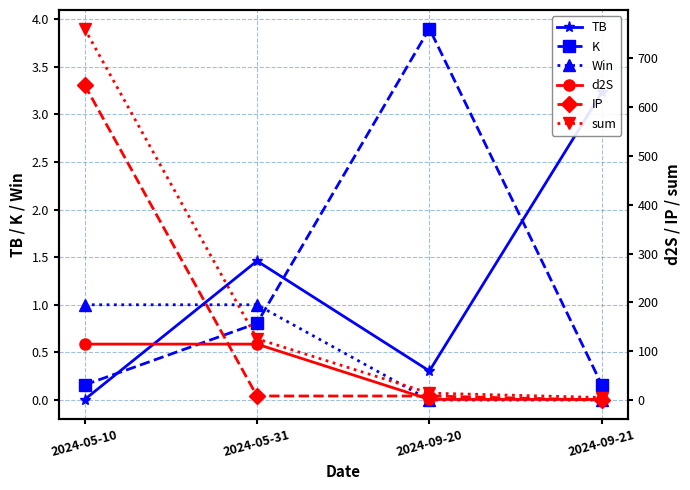

Where is IP nearest to the value 322?

2024-05-31